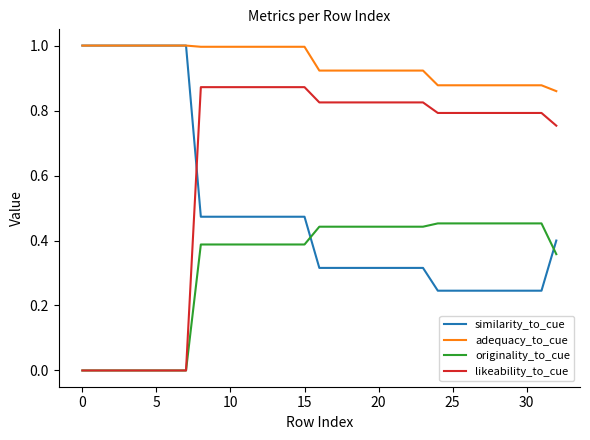

Rank the series by their average value, from lowest to highest.

originality_to_cue, similarity_to_cue, likeability_to_cue, adequacy_to_cue